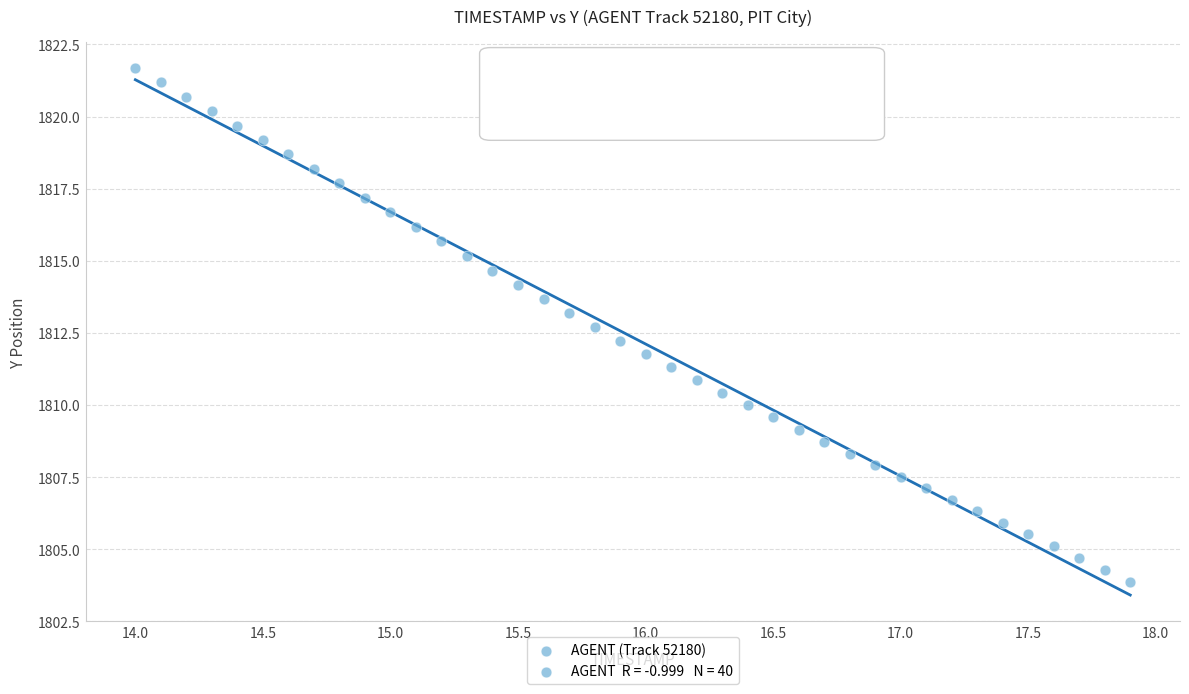

What is the range of X values (max minus min)?

3.9